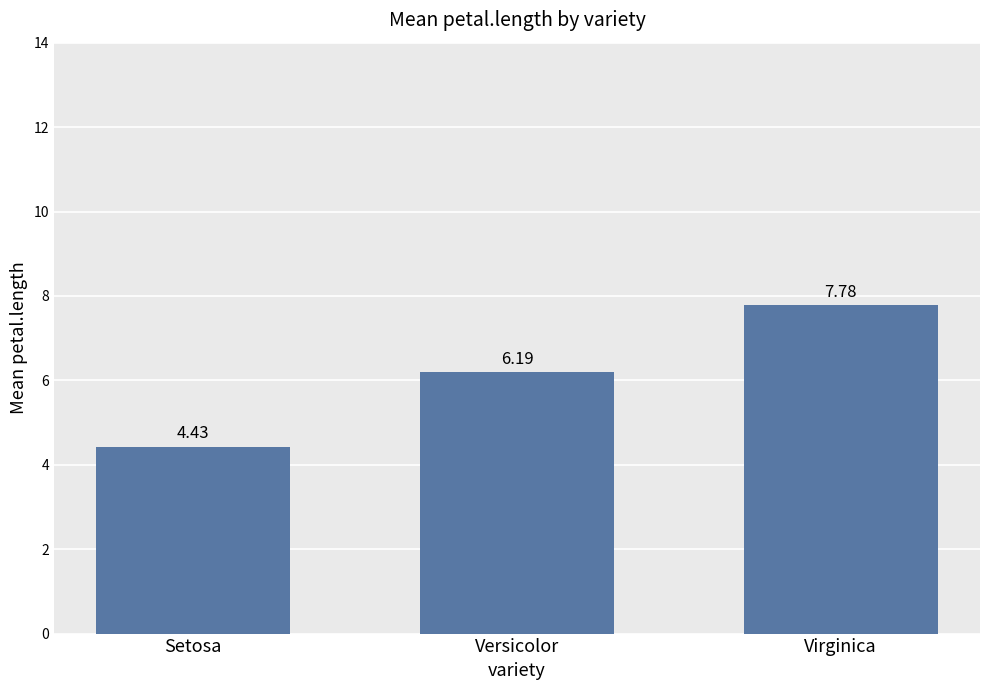

Approximately how many times larger is the value at Setosa compared to Virginica?

0.6